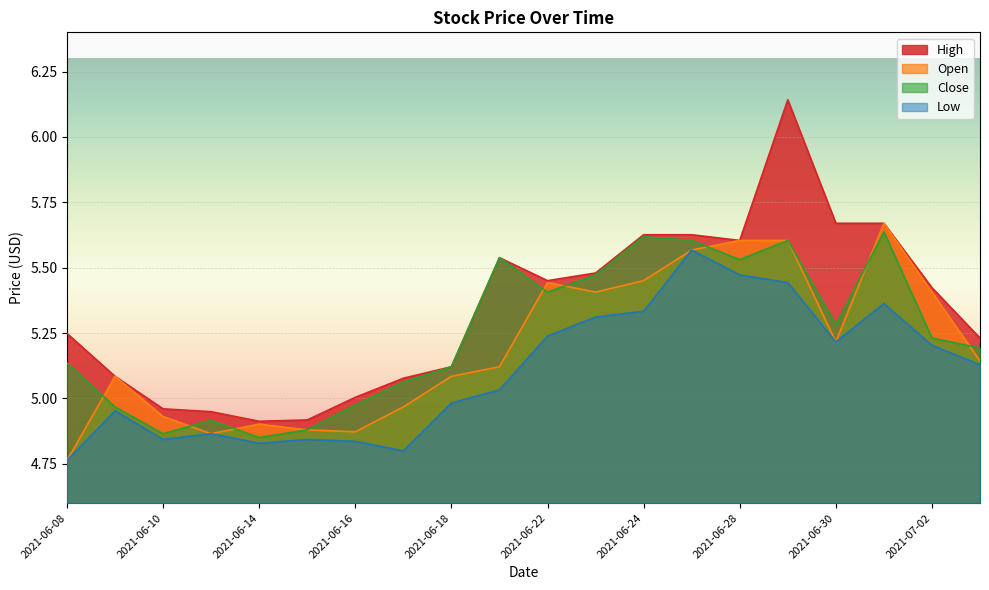

Which series has the largest total across all categories?

High